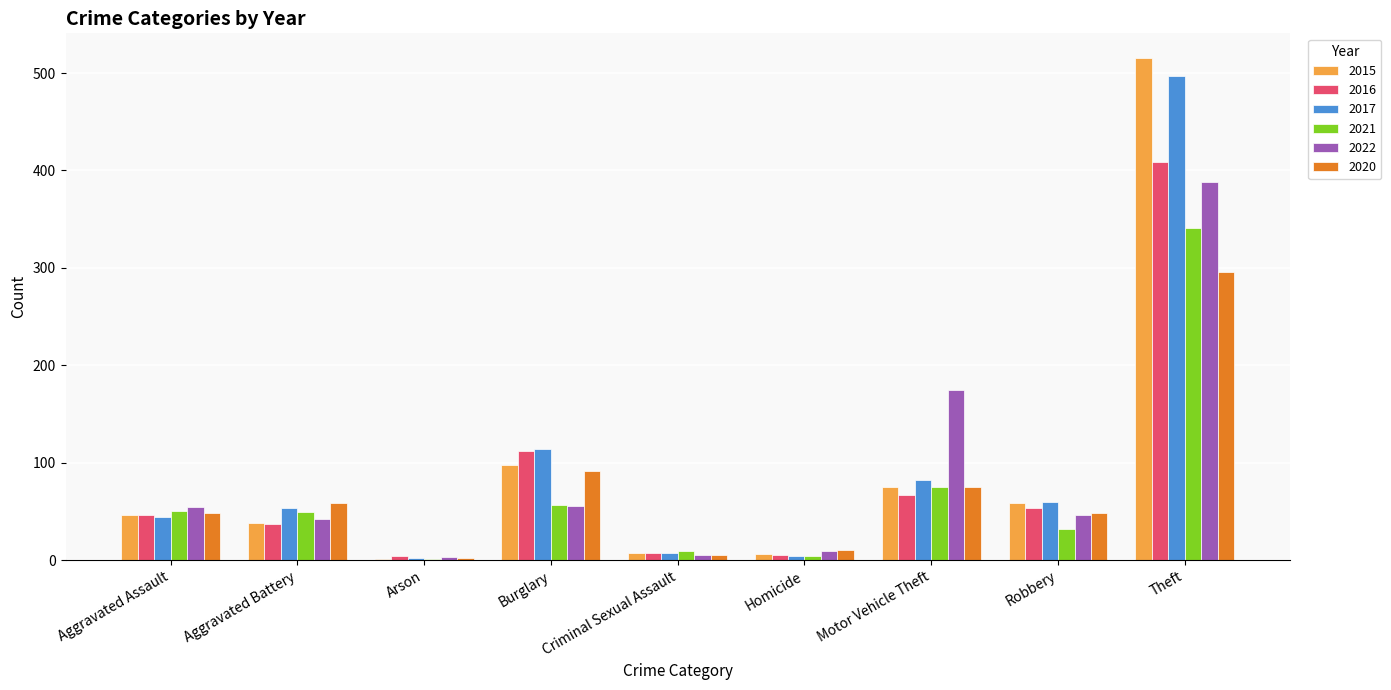

The 2020 series shows 72 at Robbery. True or false?

False